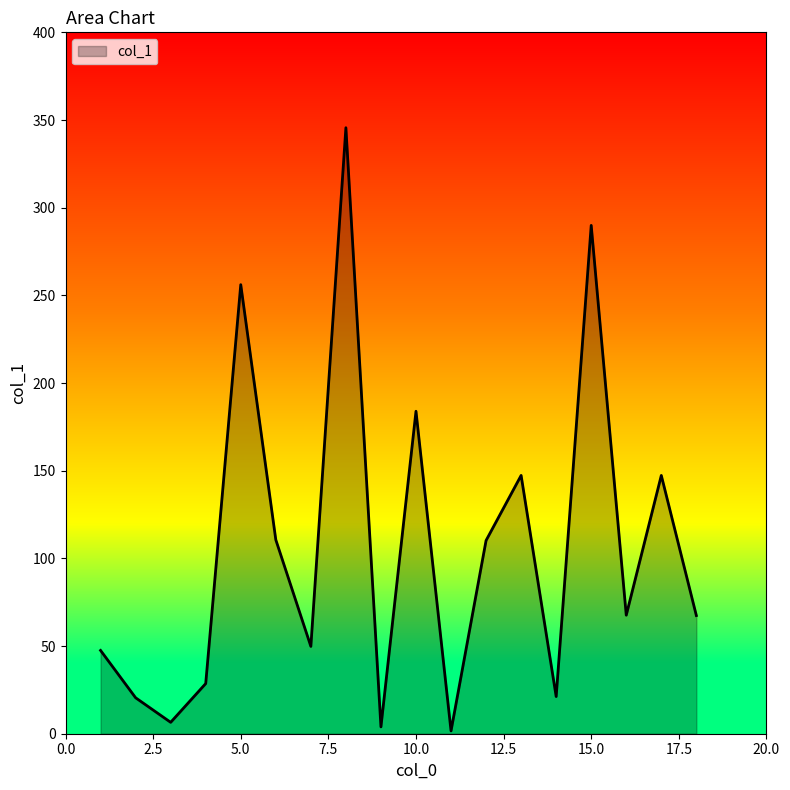

What is the greatest value displayed?

345.6